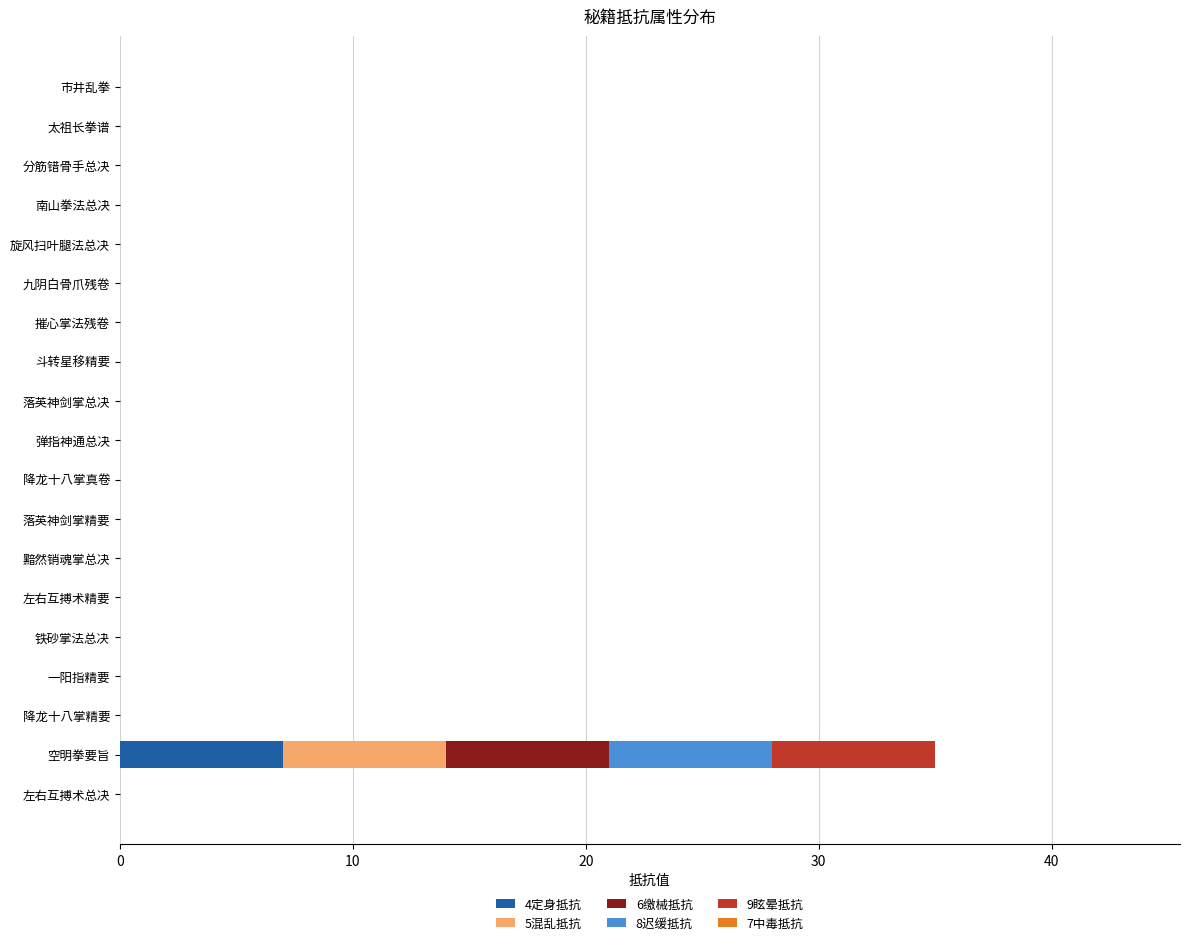

Which category has the highest value in the 4定身抵抗 series?

空明拳要旨